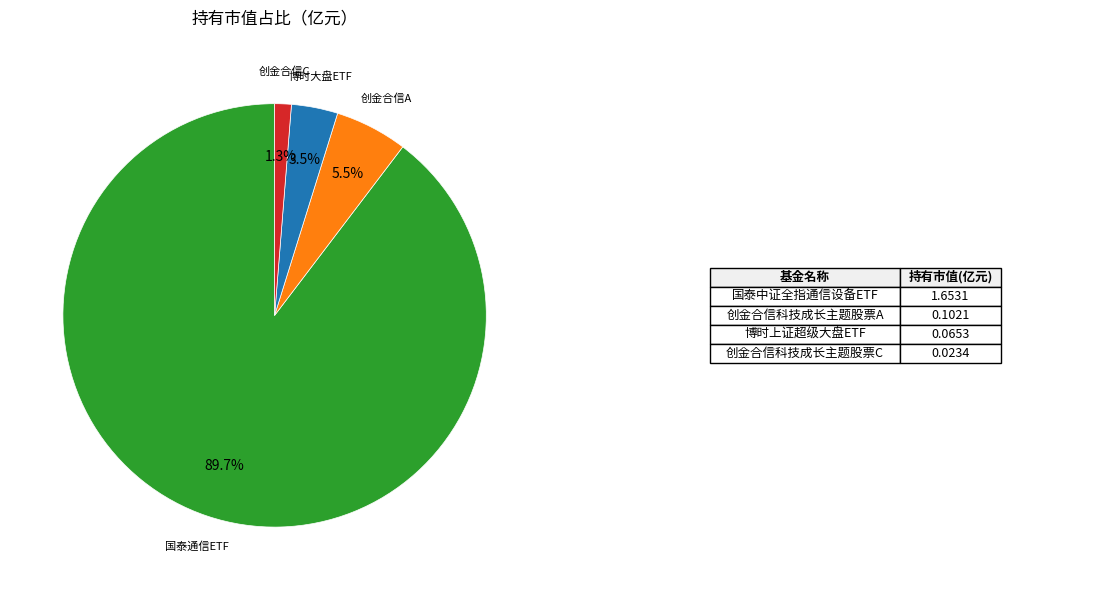

How many segments does this pie chart have?

4